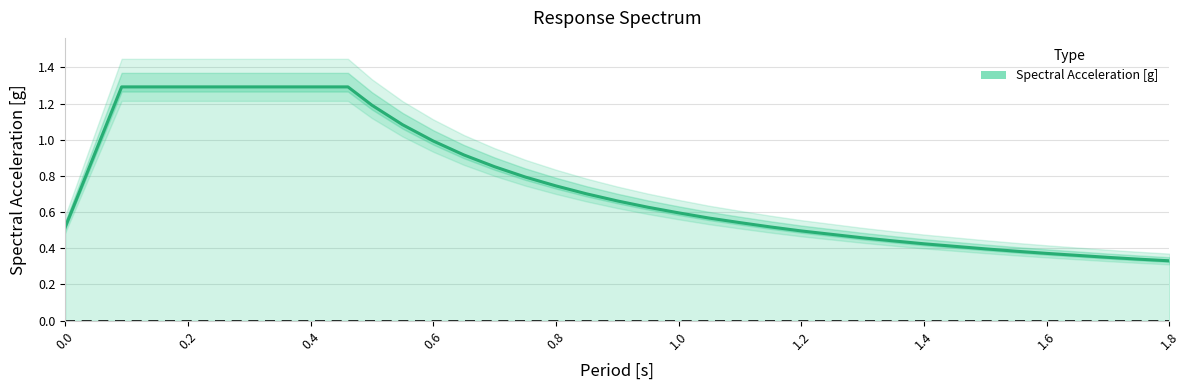

What is the difference between the maximum and minimum values?

1.0